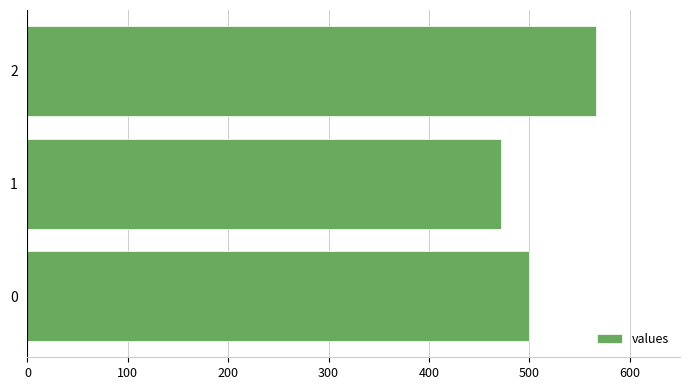

What is the maximum value shown in the chart?

566.7